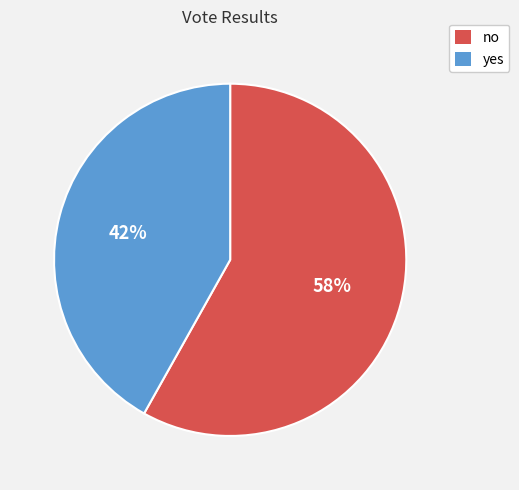

How many segments does this pie chart have?

2